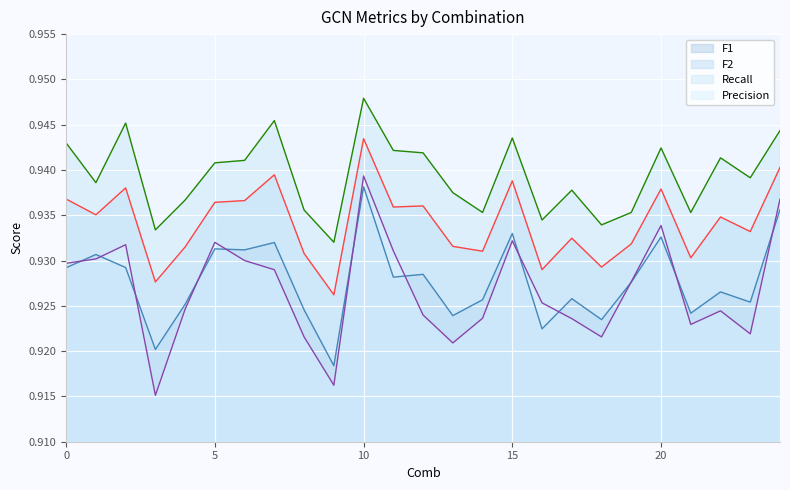

How many lines are shown in the chart?

4